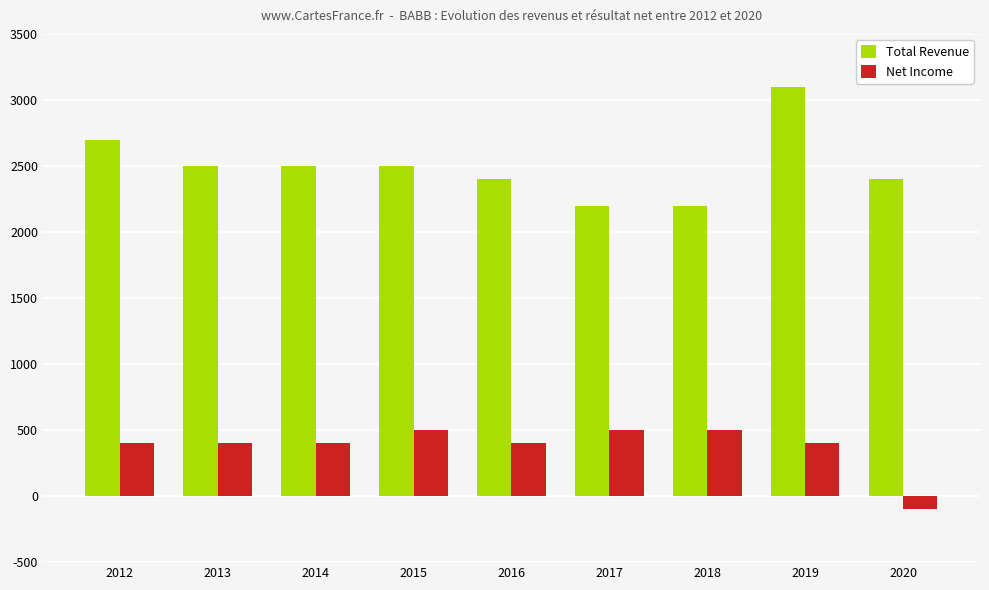

How many data points does each series have?

9